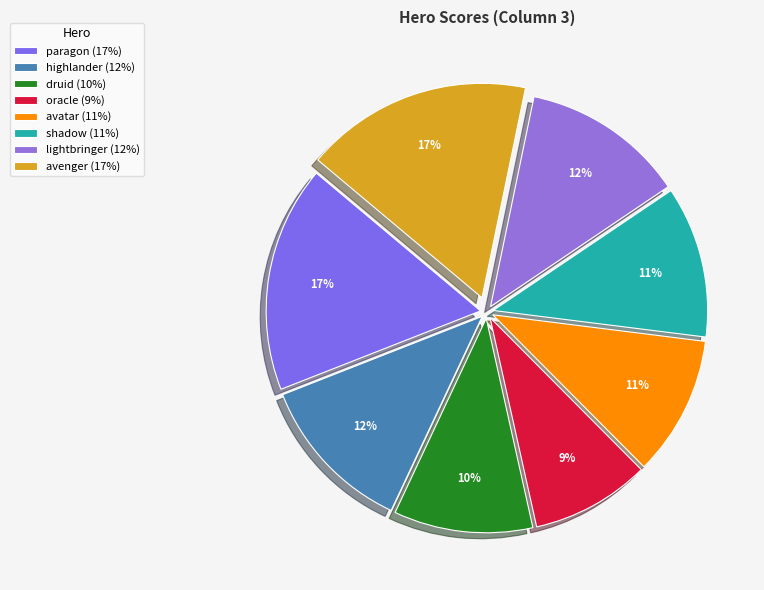

Is there any slice that represents more than half of the pie?

No